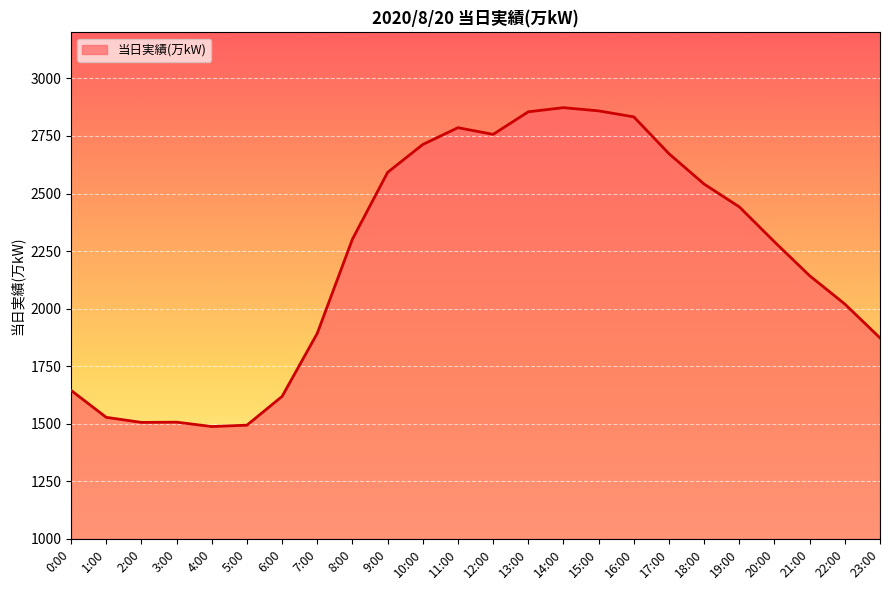

True or false: the data shows 1024 at 15:00.

False